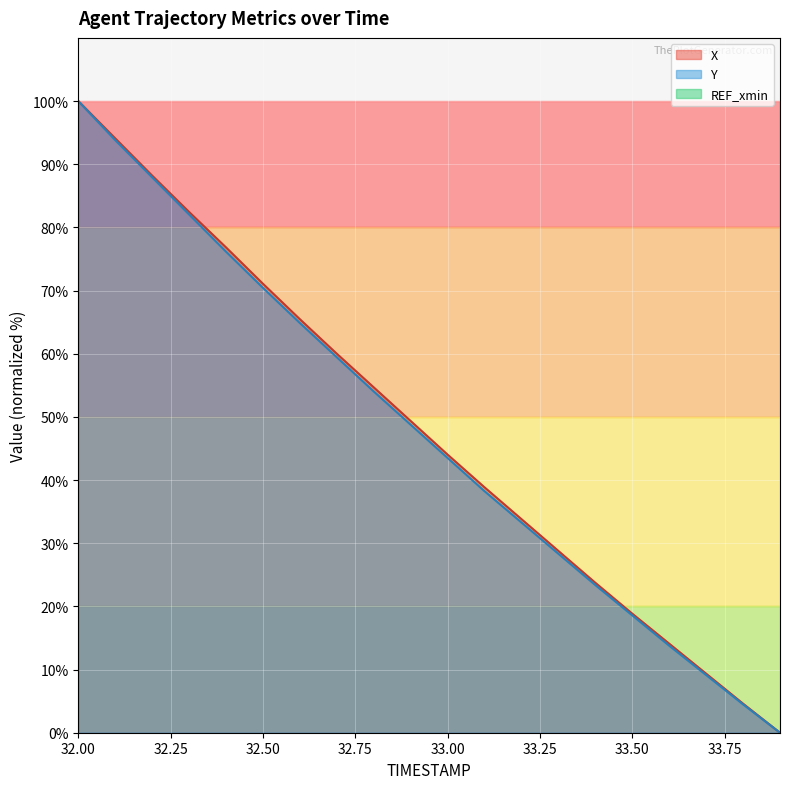

True or false: Y and X intersect in this chart.

False